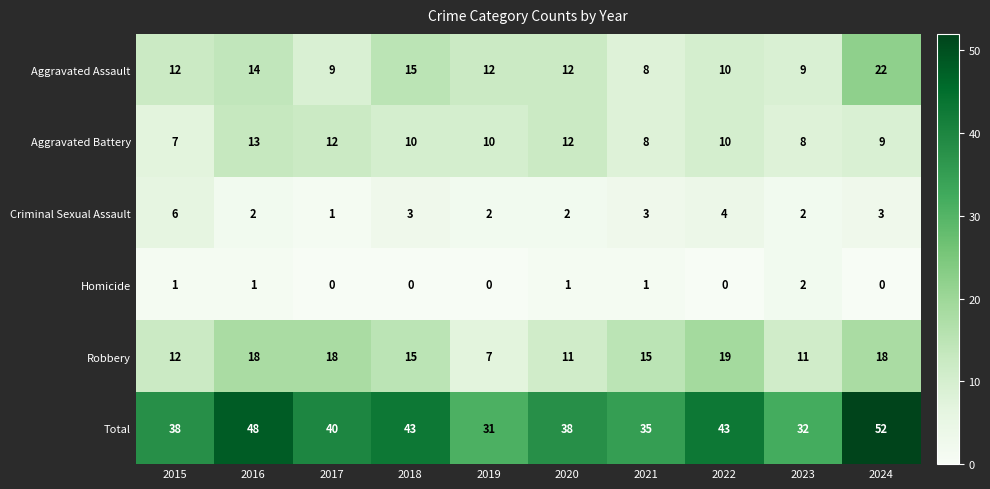

At which label is Aggravated Assault closest to 15?

2018